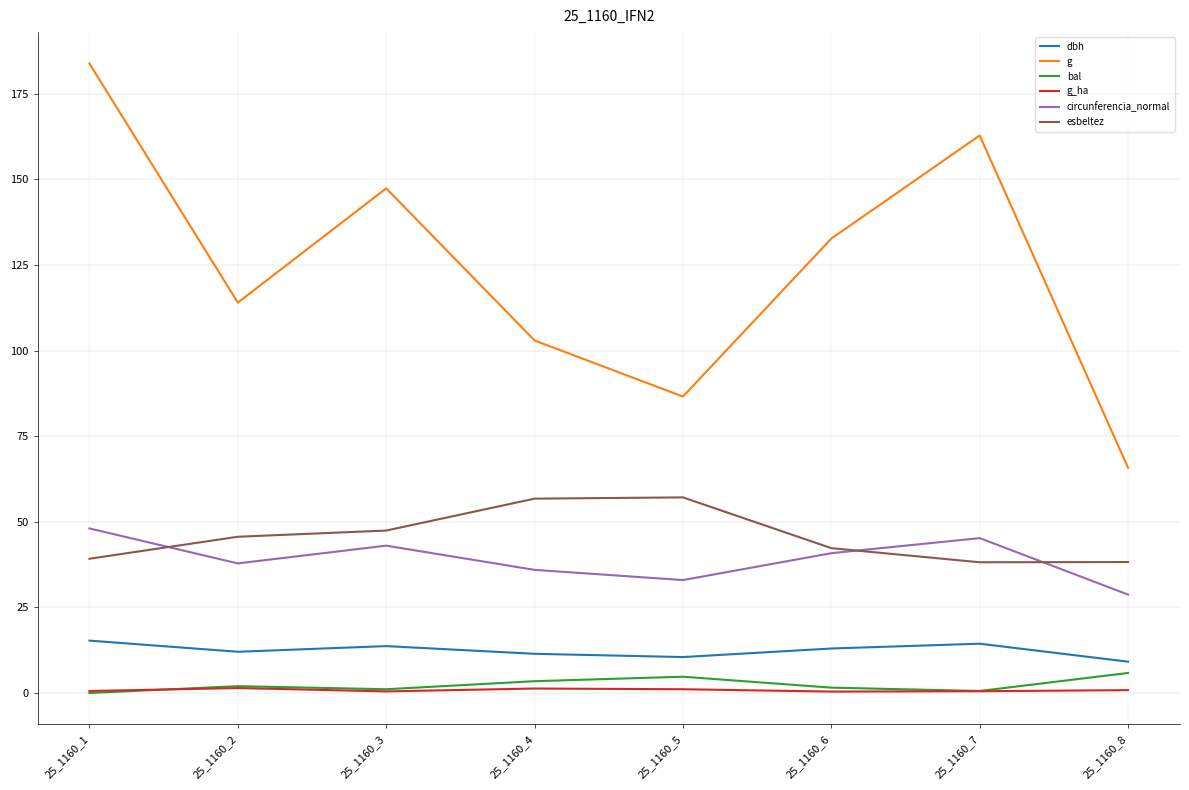

True or false: esbeltez and g intersect in this chart.

False